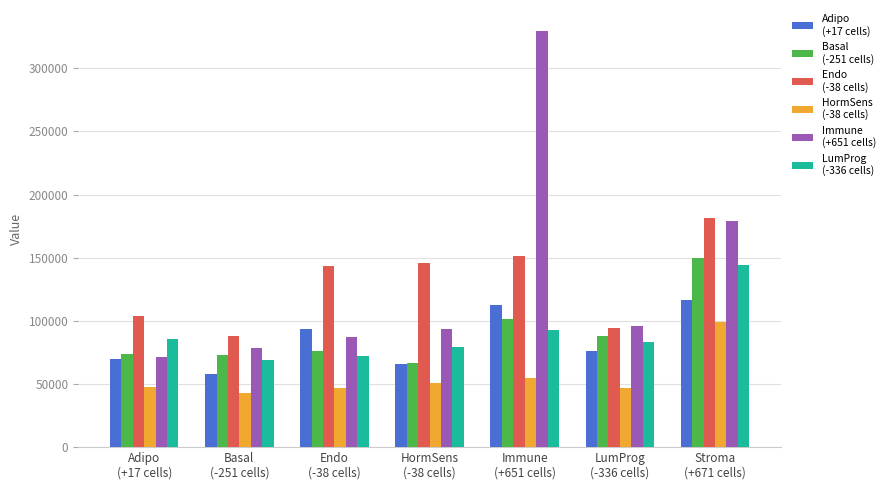

Does the chart contain any negative values?

No